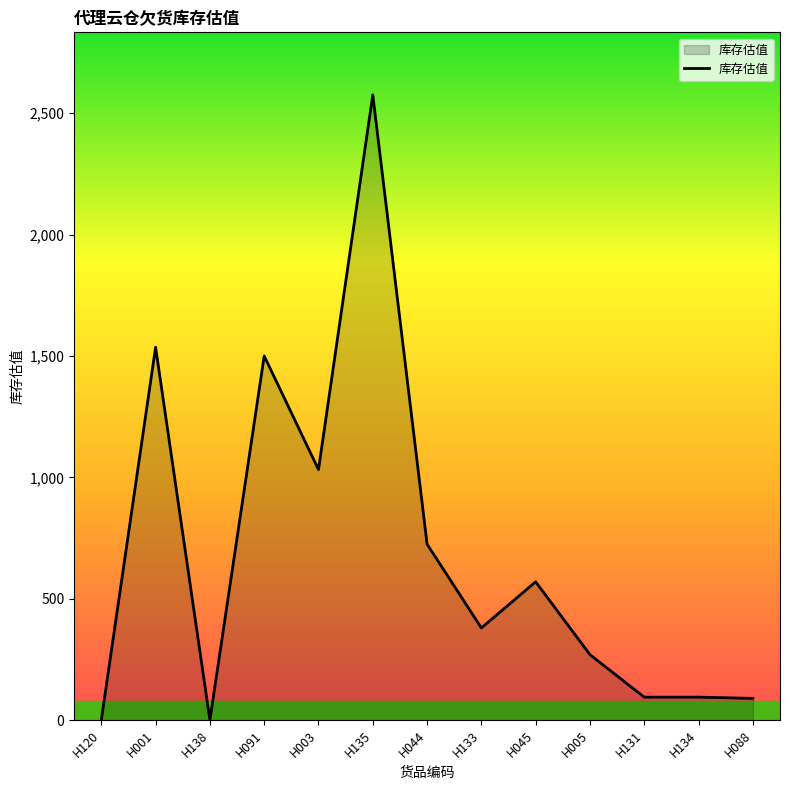

What is the change in value from H091 to H045?

-930.0